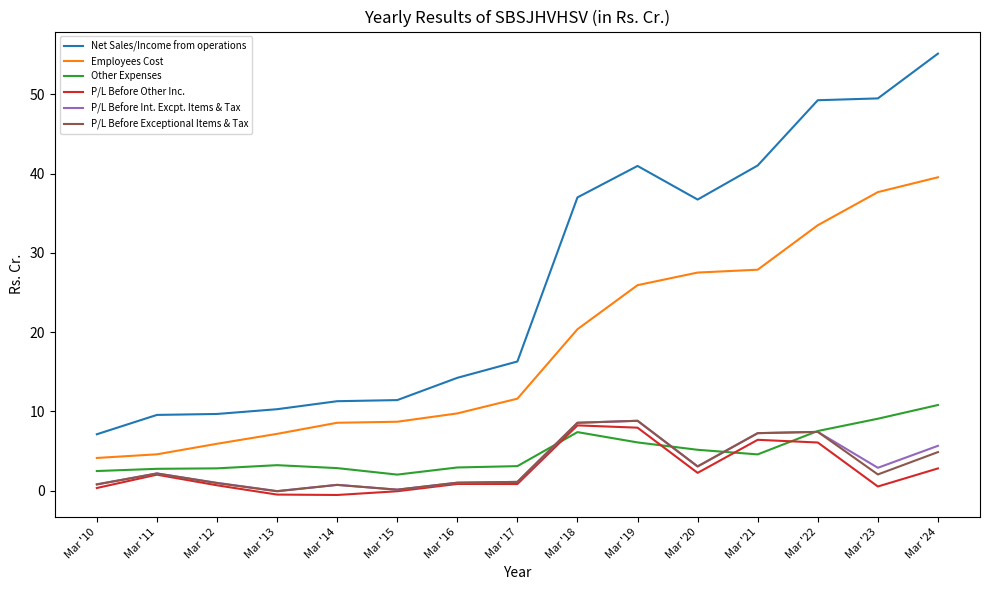

Which series changed the most between Mar '12 and Mar '24?

Net Sales/Income from operations